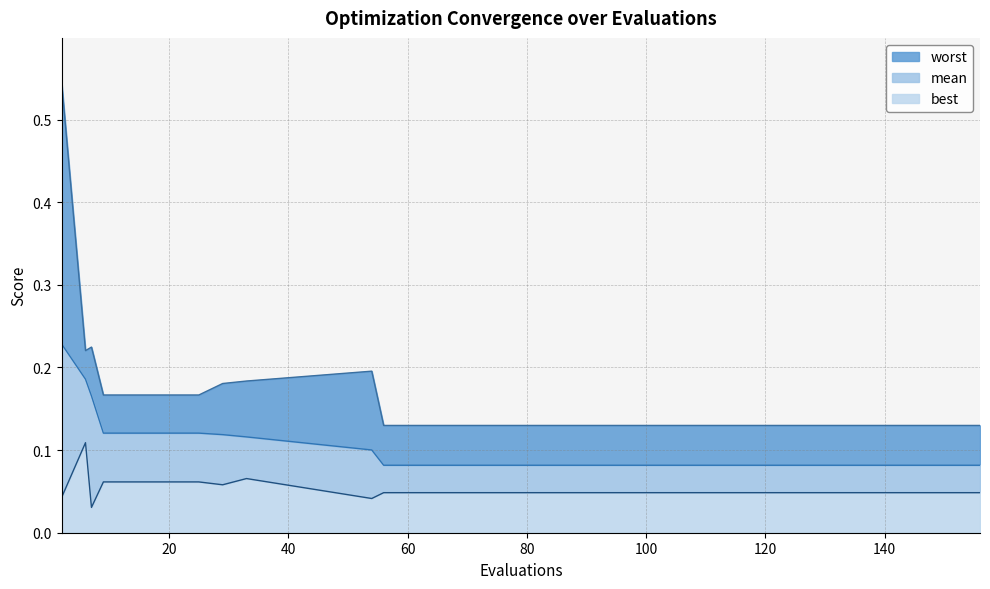

How many interior local valleys does the best series have?

3